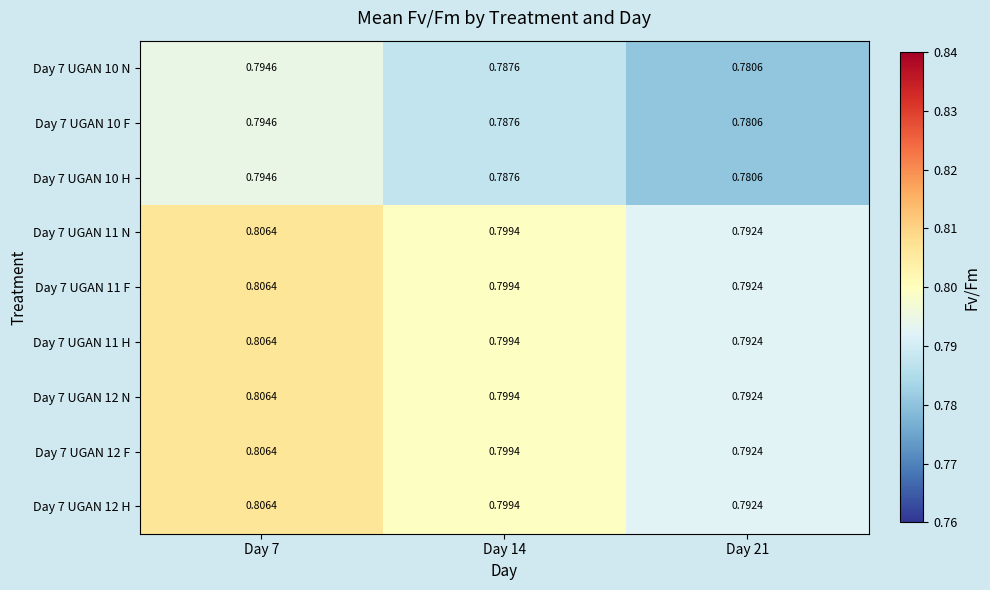

Count the number of data series in this chart.

9